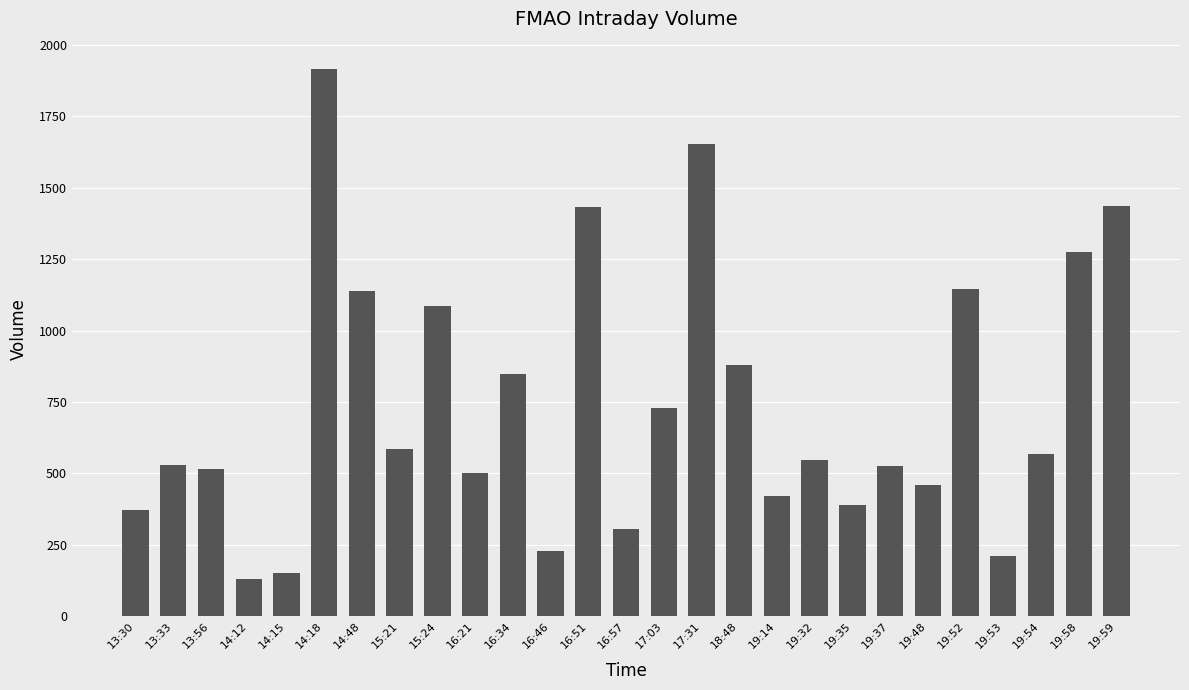

The value at 16:51 is 2142. True or false?

False